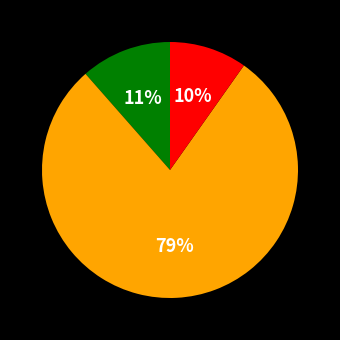

To the nearest percent, what is the difference between the largest and smallest slice percentages?

69%